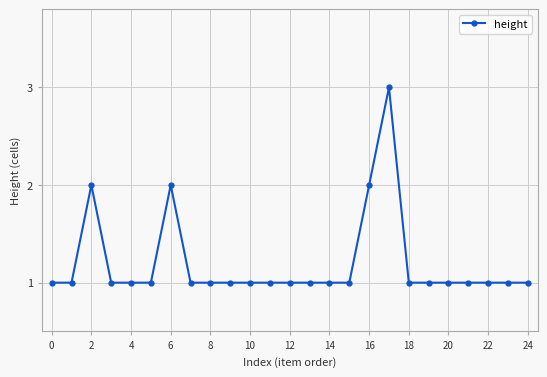

Count the number of categories in the chart.

25